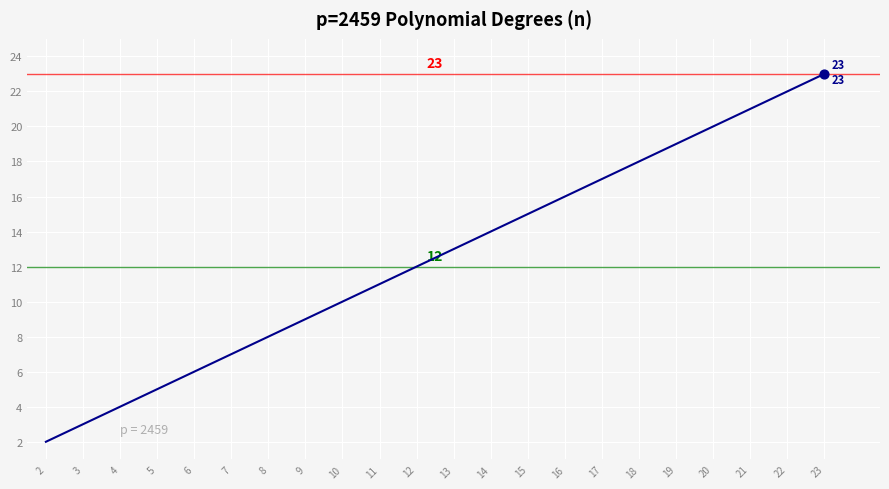

What is the change in value from 2 to 22?

+20